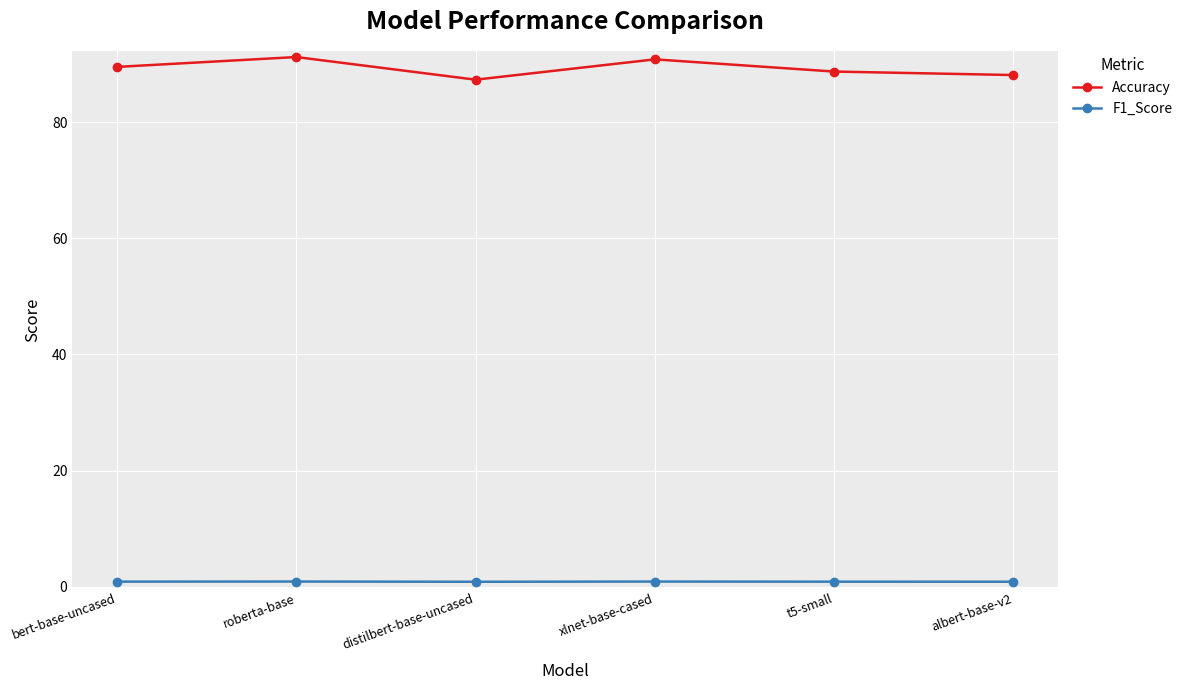

Rank the series by their maximum value, from highest to lowest.

Accuracy, F1_Score